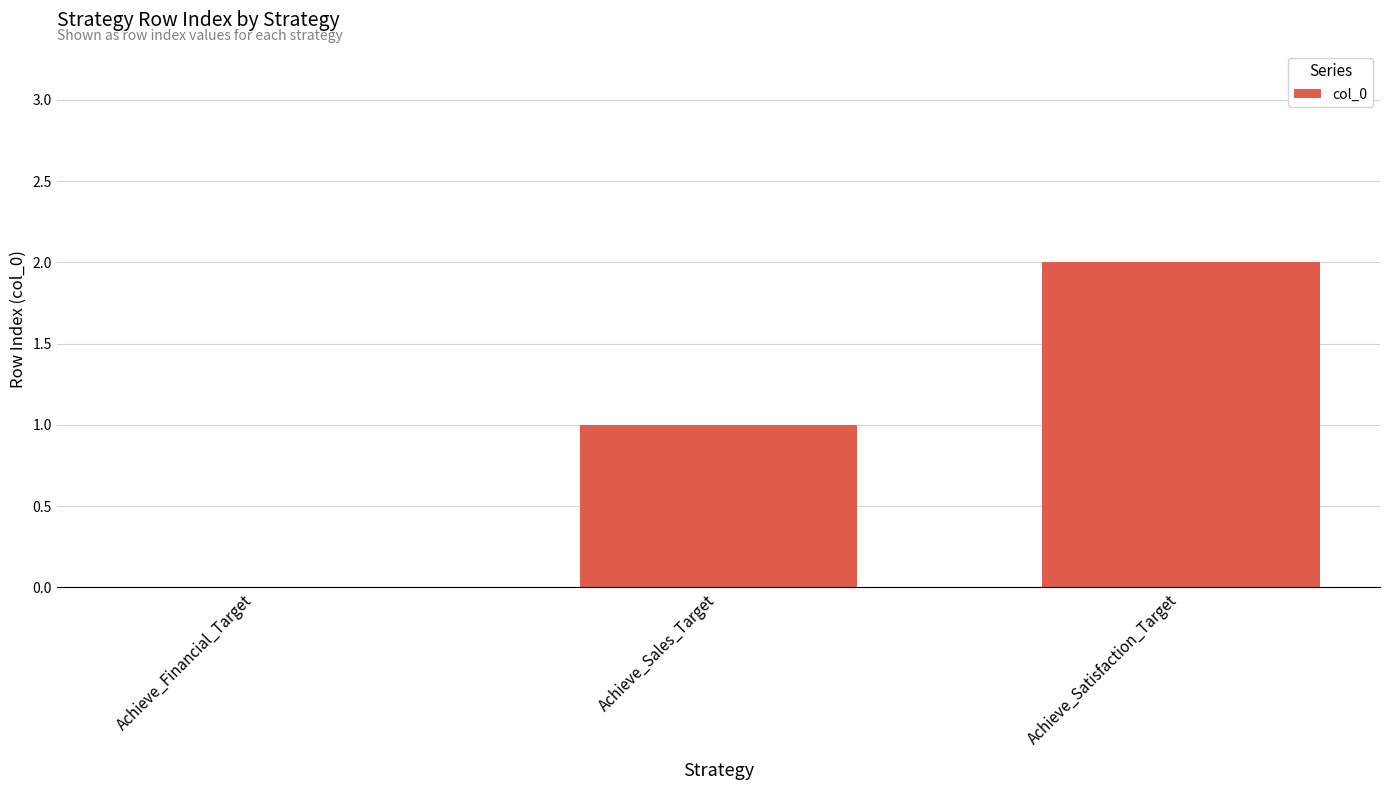

Which category has the highest value across all series?

Achieve_Satisfaction_Target